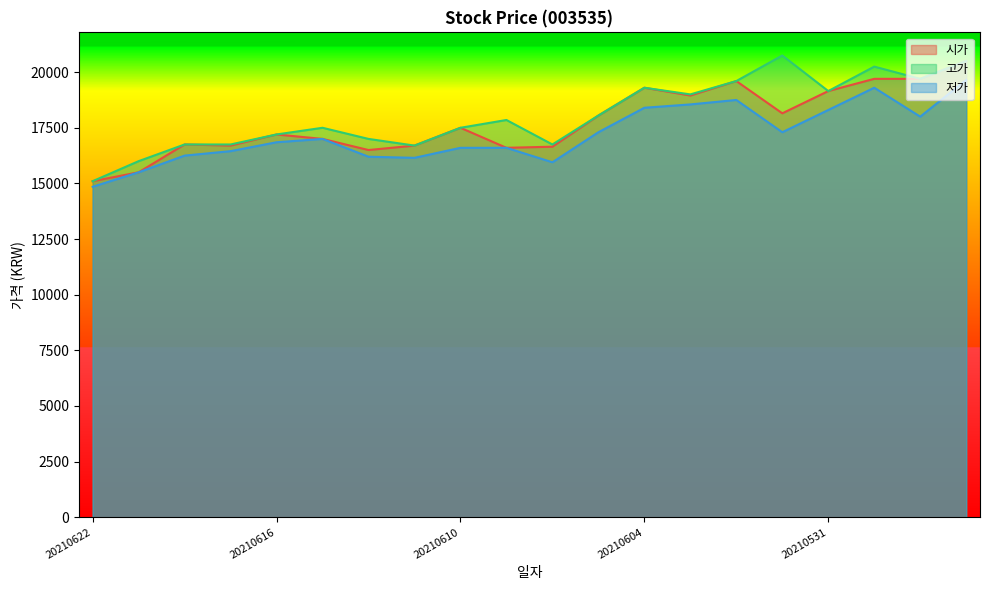

Which series has the largest total across all categories?

고가